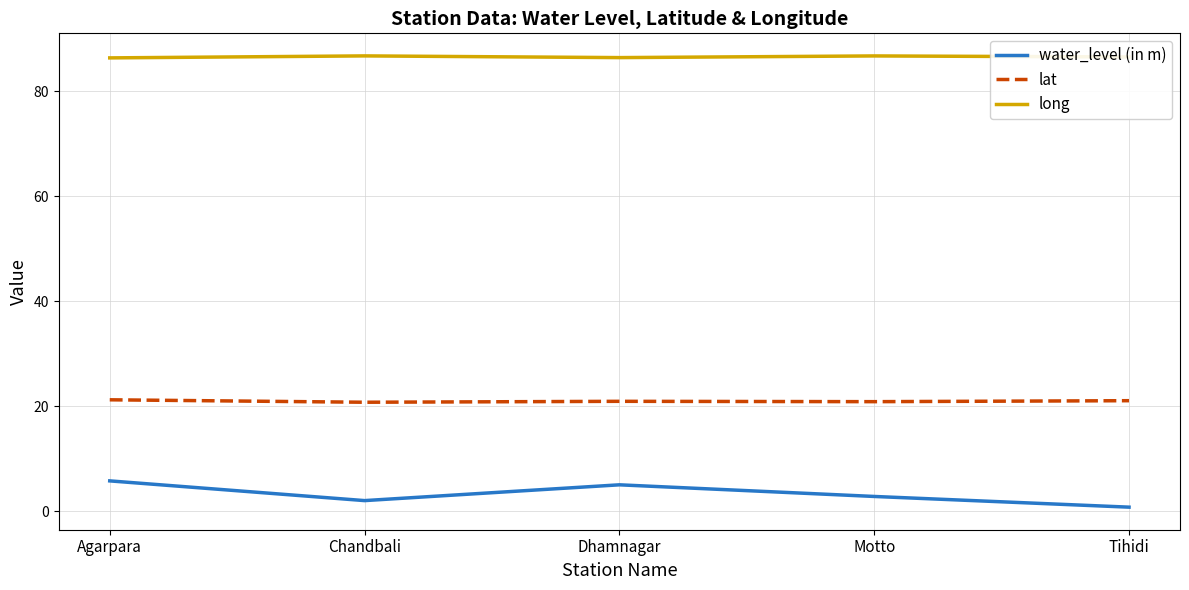

Where is water_level (in m) nearest to the value 3?

Motto